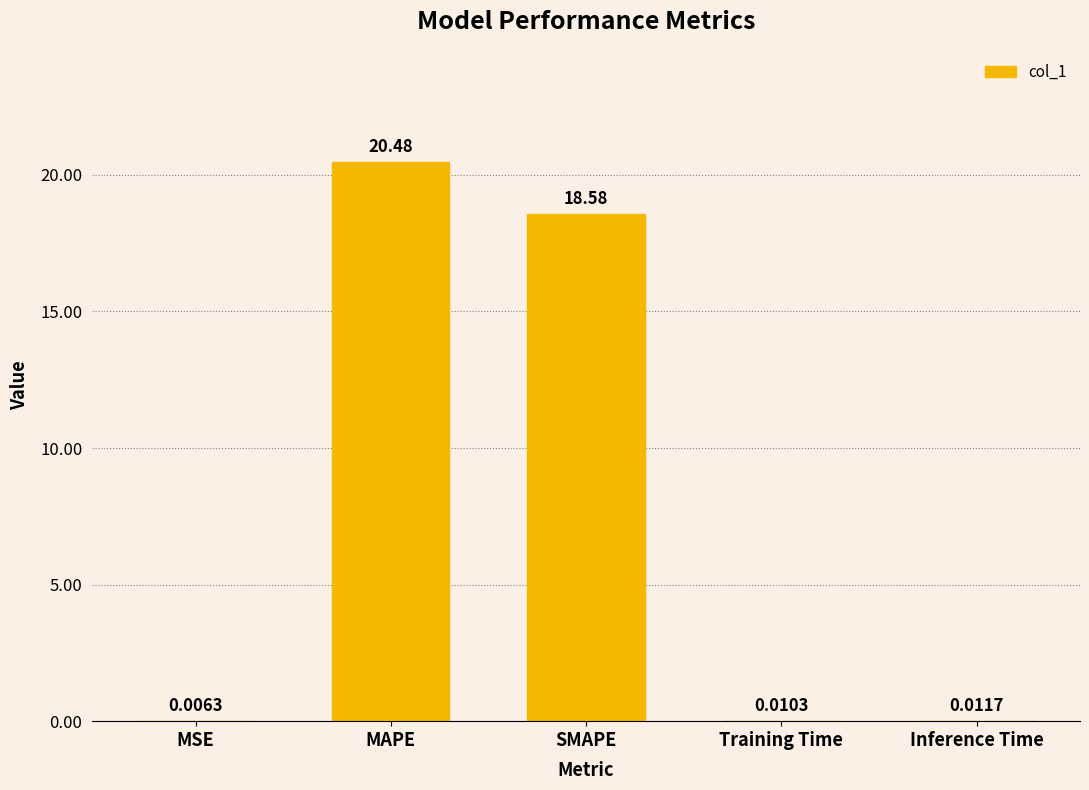

What is the greatest value displayed?

20.5